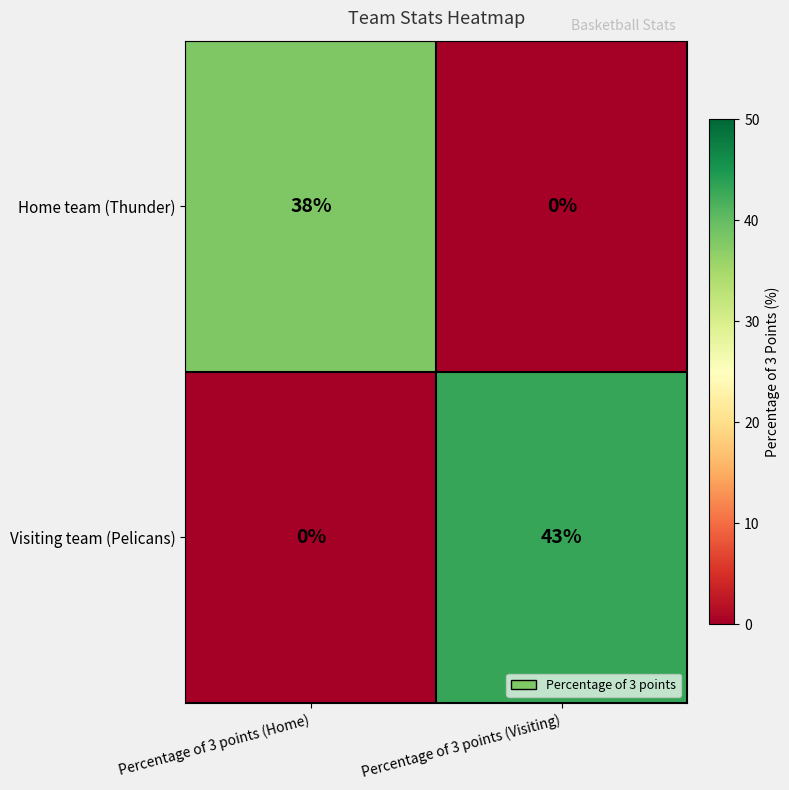

True or false: Home team (Thunder) has a value of 20 at Percentage of 3 points (Home).

False